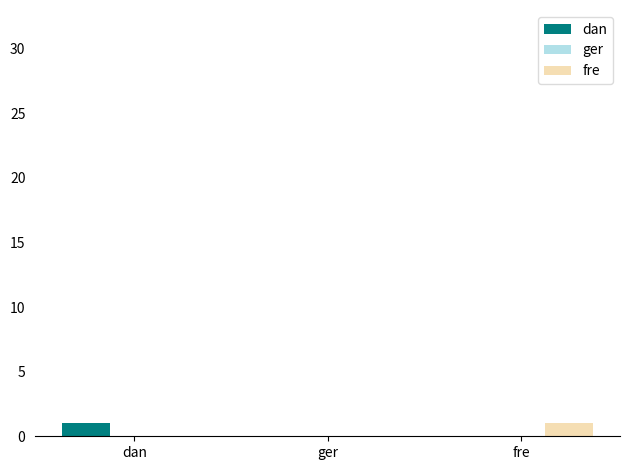

The value of fre at fre is 2. True or false?

False